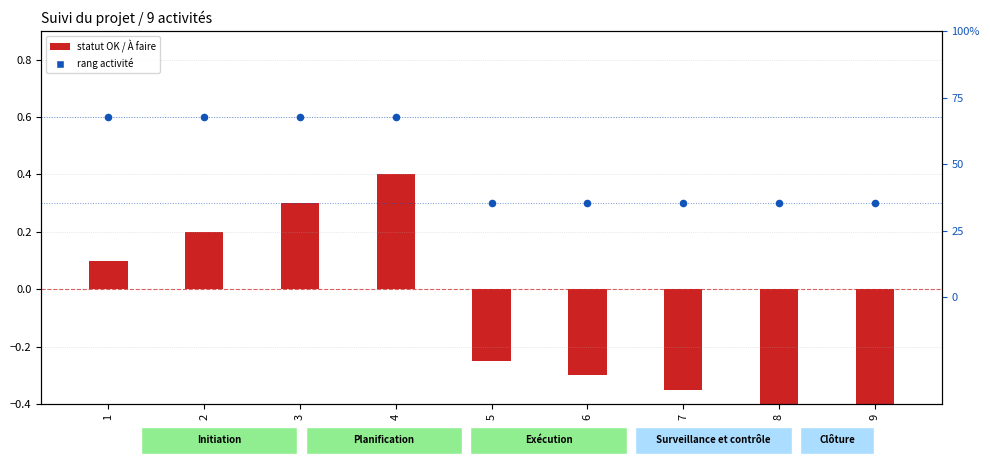

At how many categories does at least one series exceed 0?

9